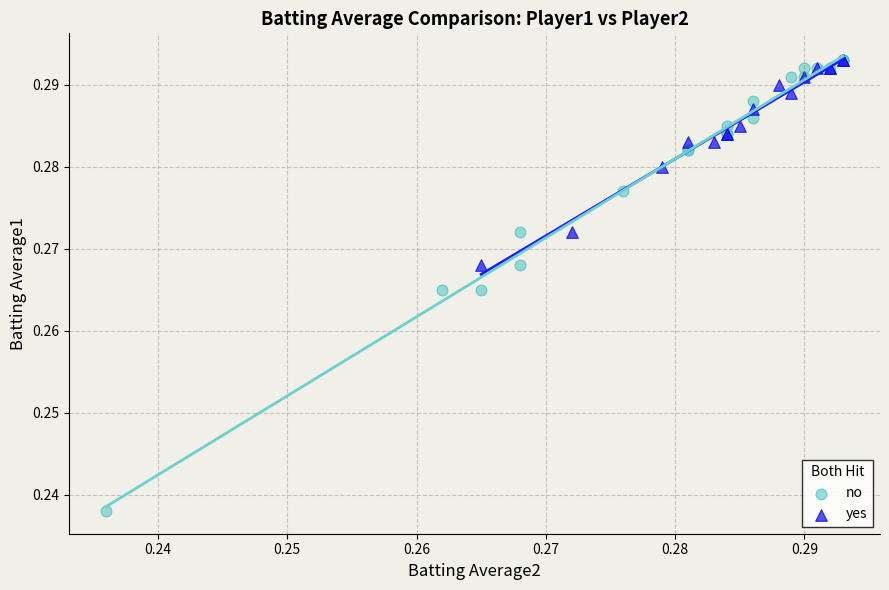

Which series has the widest spread of Y values?

no